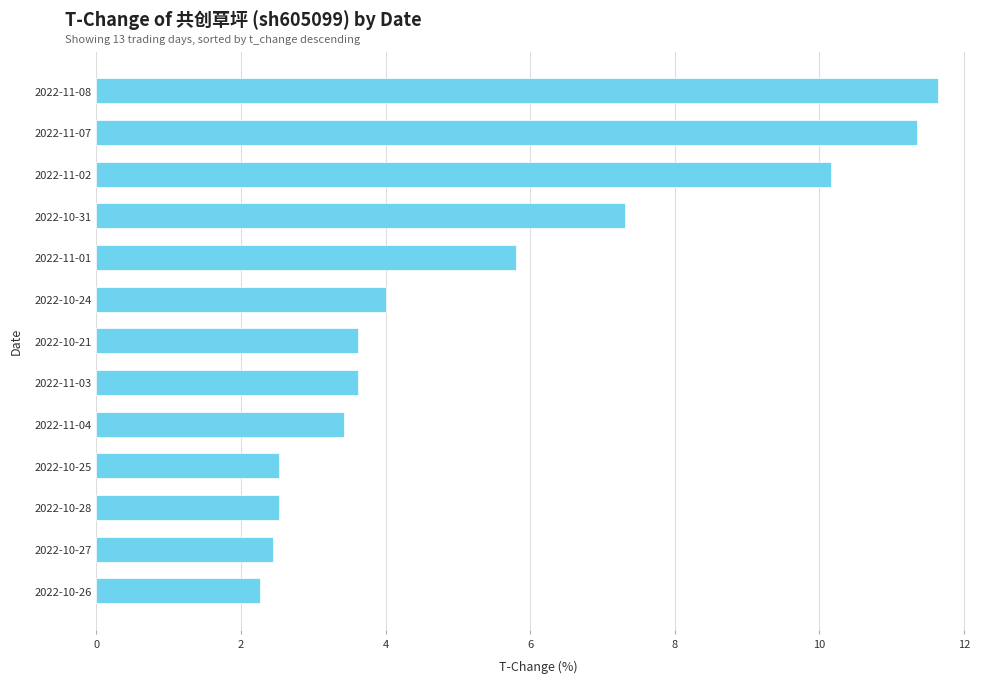

What is the change in value from 2022-10-27 to 2022-10-21?

+1.2